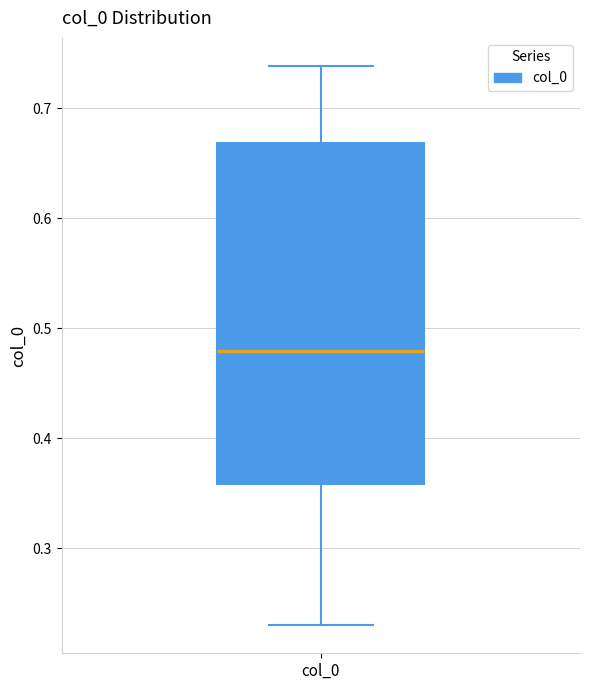

Where is the upper edge of the box for col_0 on the y-axis? The values are not printed on the chart, so give them approximately, as read against the axis.

0.67